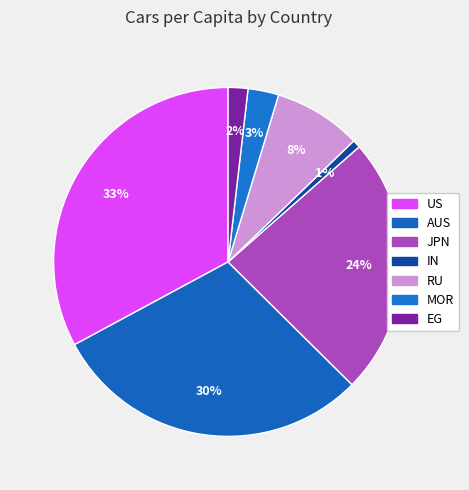

True or false: RU accounts for 8% of the total.

True